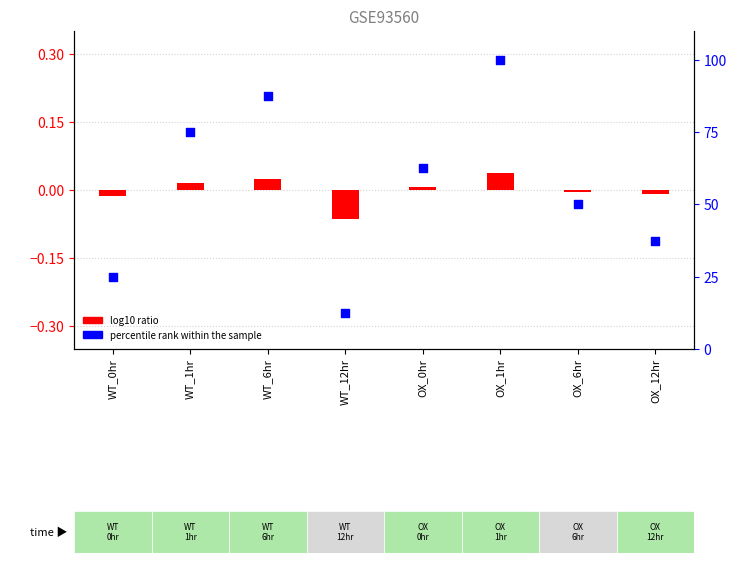

Which series contains the highest Y value?

percentile rank within the sample